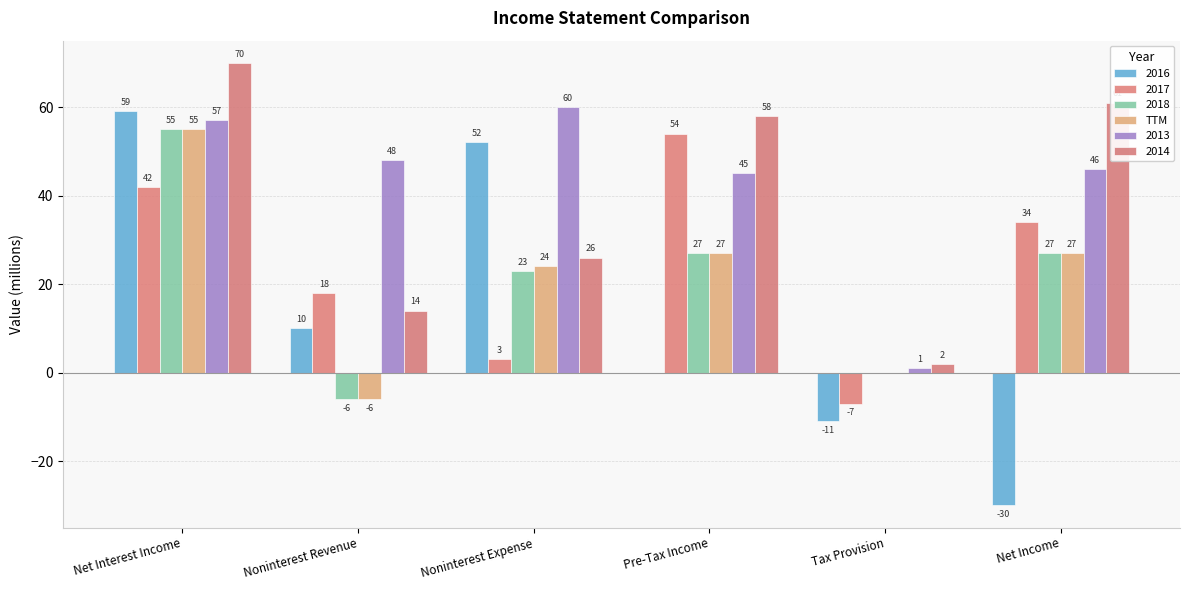

Are the bars horizontal?

No